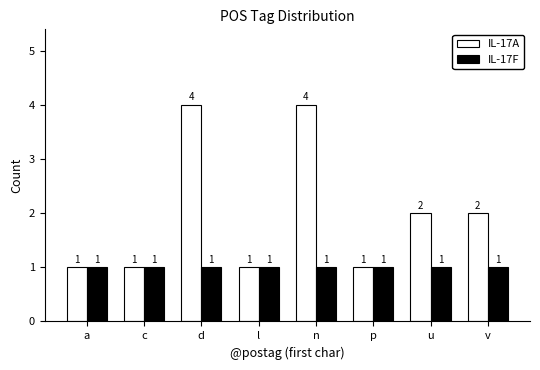

Which series has the widest spread of values?

IL-17A